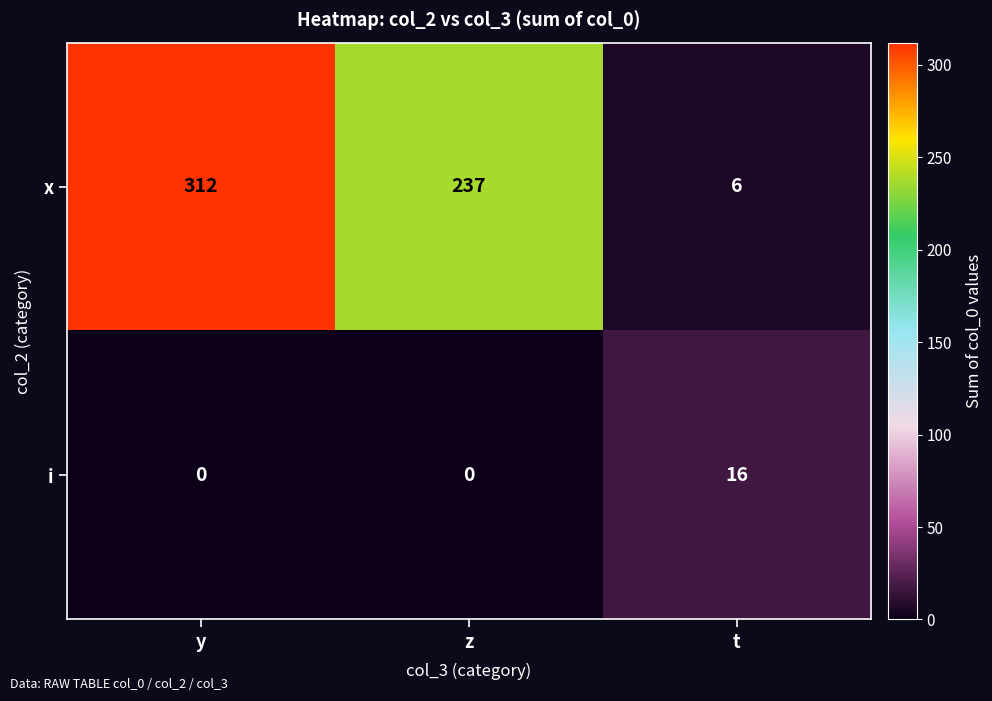

Between z and t, which series saw the biggest shift?

x